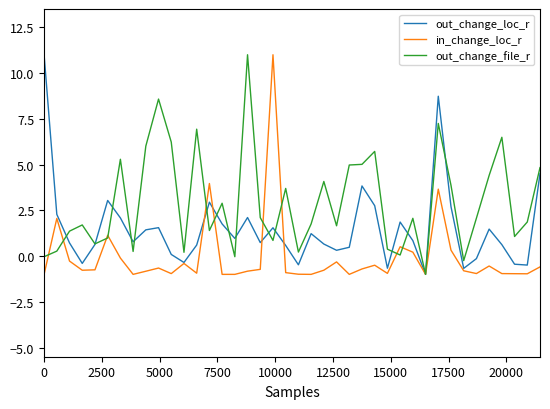

What is the minimum value for out_change_file_r?

-1.0